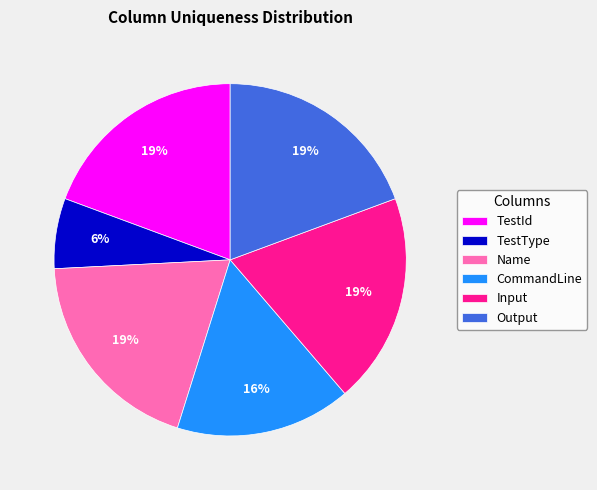

To the nearest percent, what is the average slice percentage?

17%